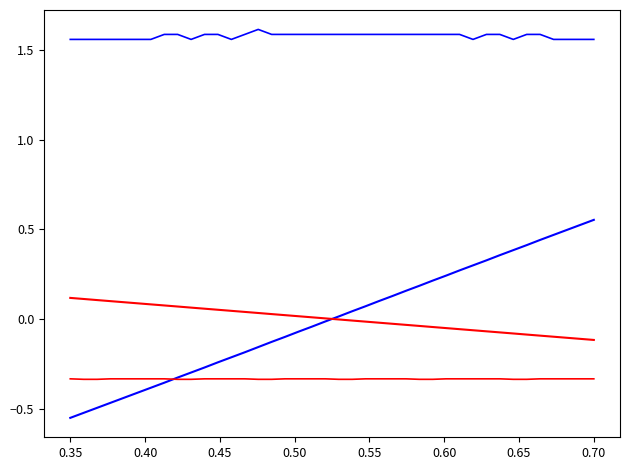

Does the chart have visible grid lines?

No